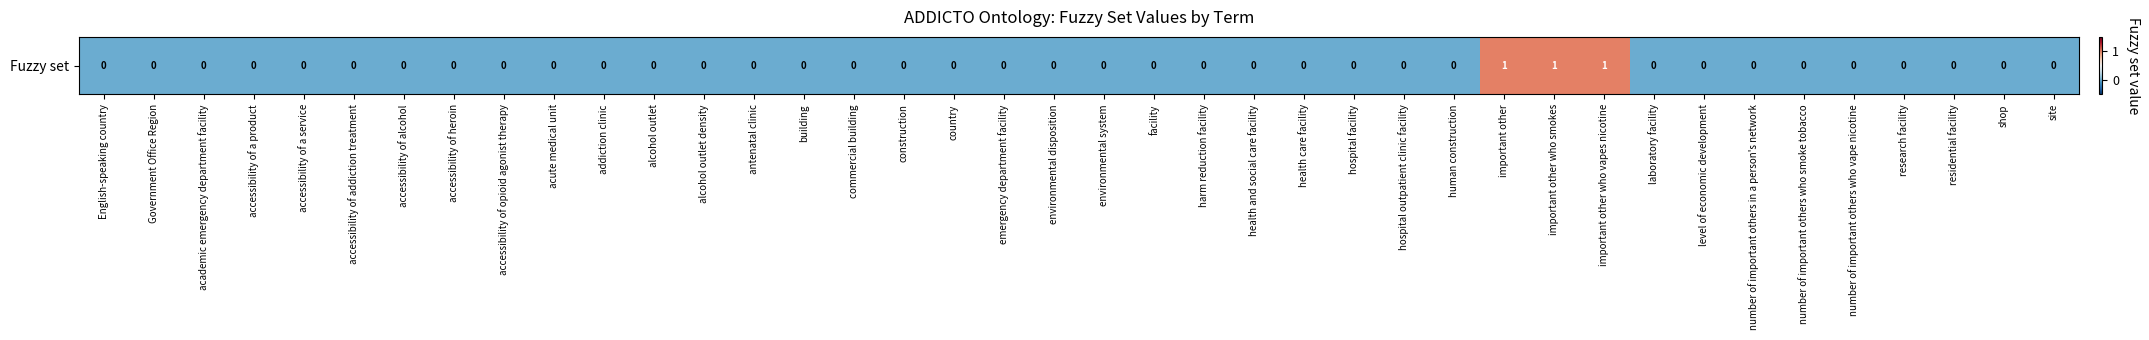

Reading right to left, list all the values displayed in this chart.

0	0	0	0	0	0	0	0	0	1	1	1	0	0	0	0	0	0	0	0	0	0	0	0	0	0	0	0	0	0	0	0	0	0	0	0	0	0	0	0